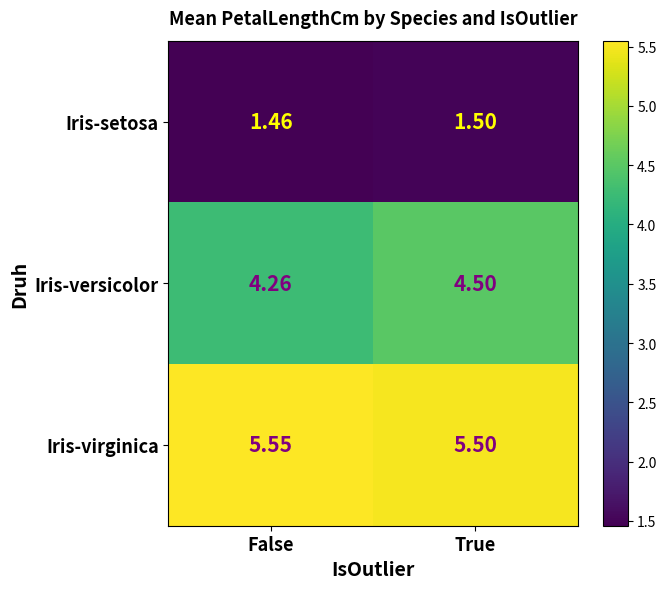

At which label is Iris-setosa closest to 1?

False